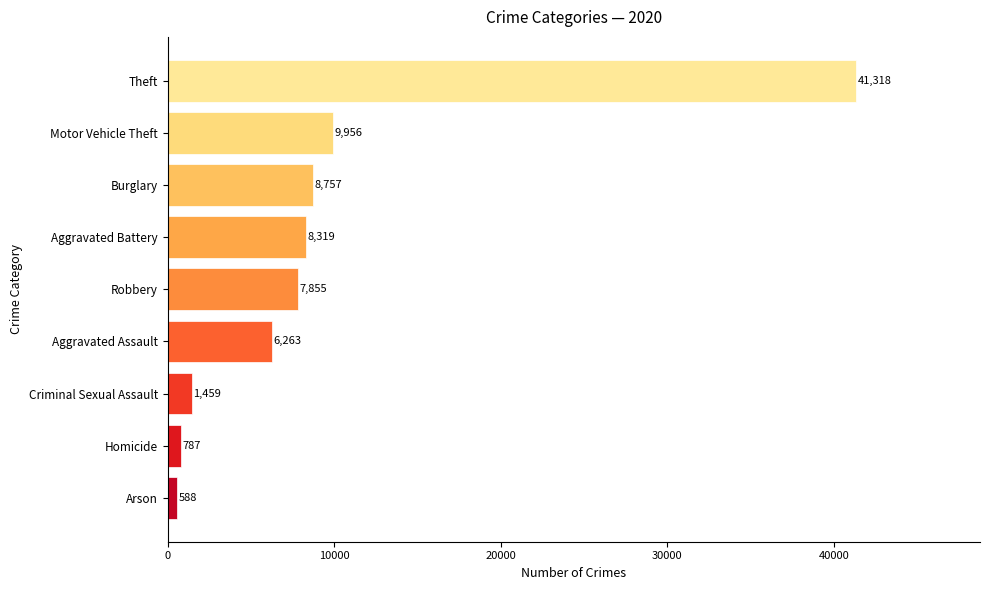

Rank the categories by value from lowest to highest.

Arson, Homicide, Criminal Sexual Assault, Aggravated Assault, Robbery, Aggravated Battery, Burglary, Motor Vehicle Theft, Theft